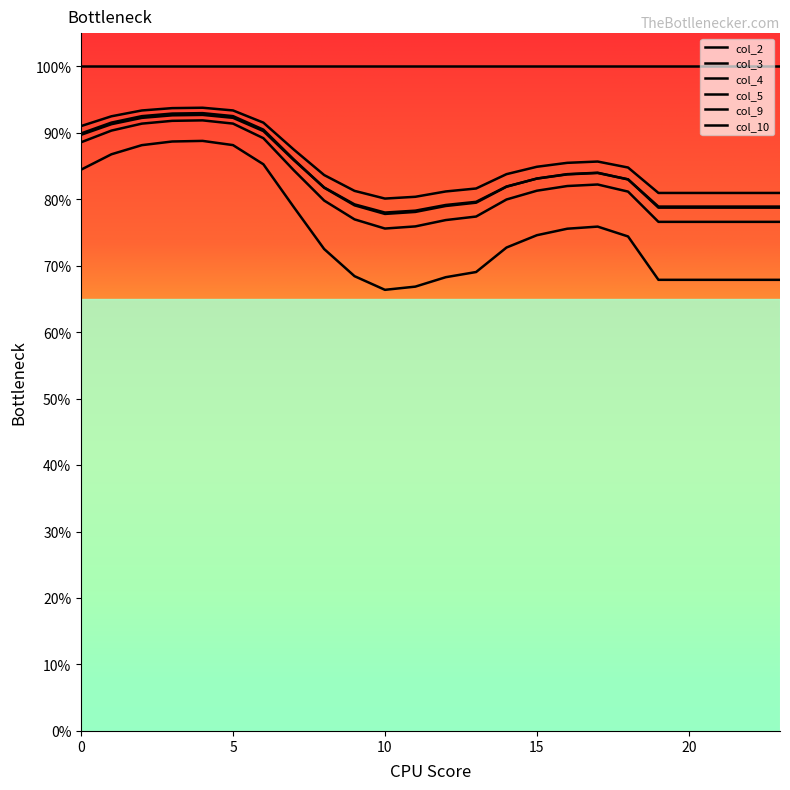

Does the chart have visible grid lines?

No